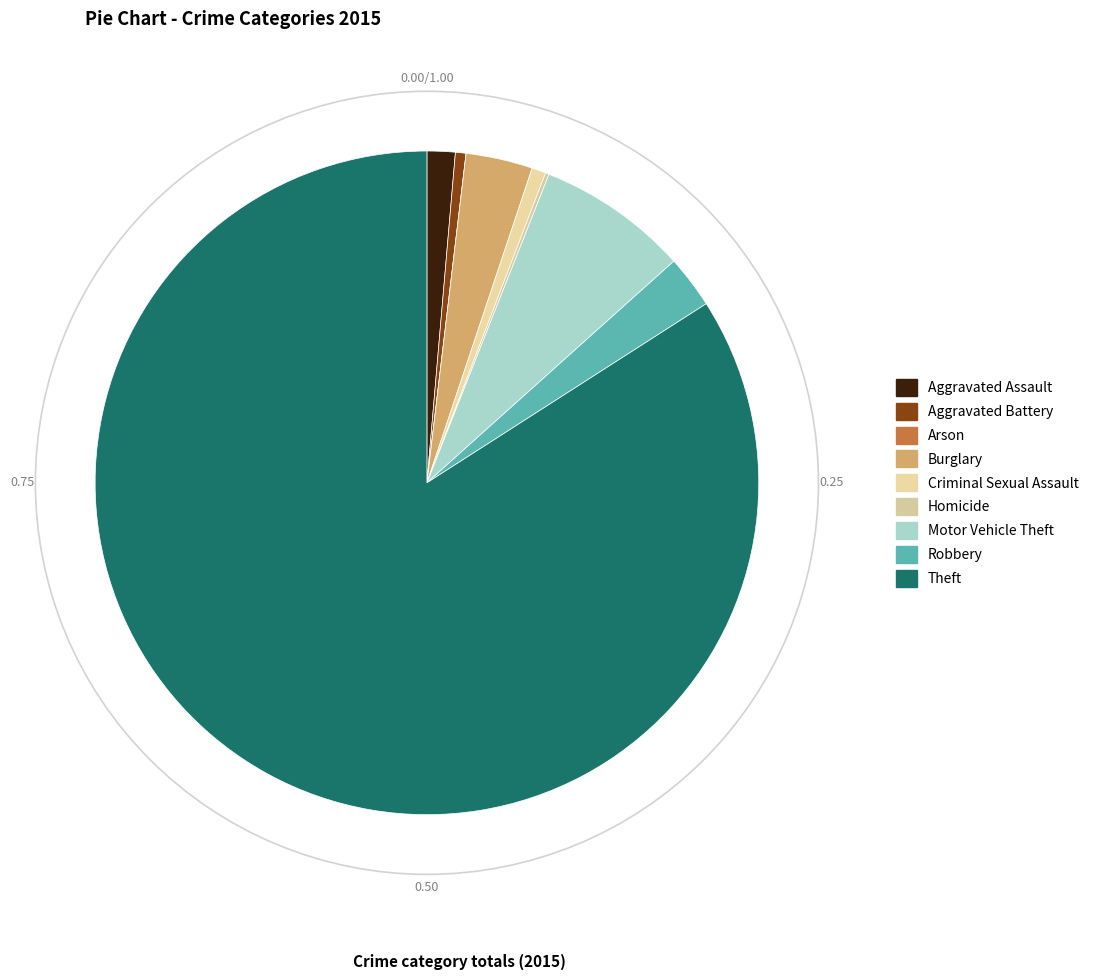

Is there any slice that represents more than half of the pie?

Yes